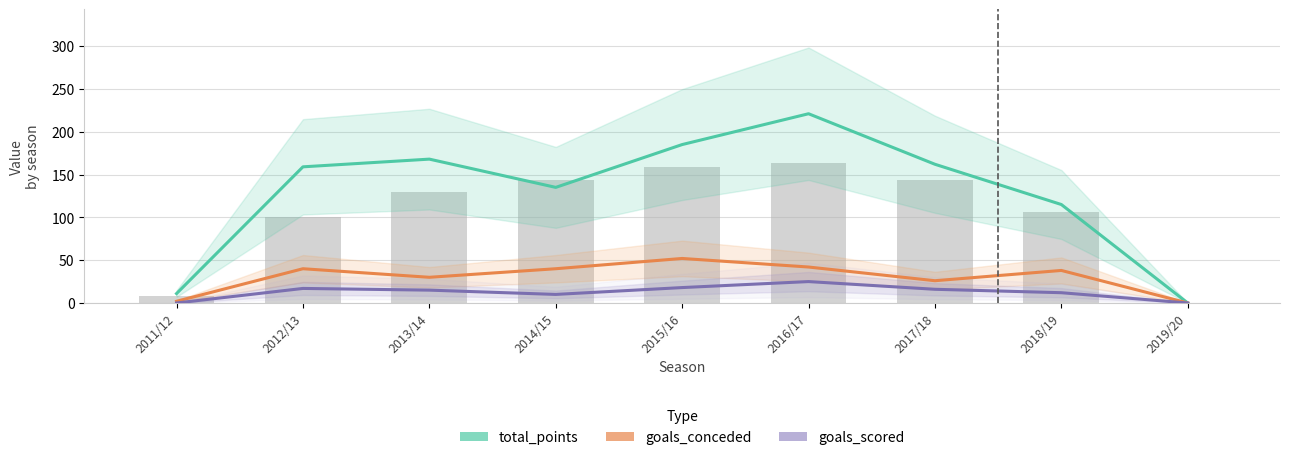

Count the number of categories in the chart.

9